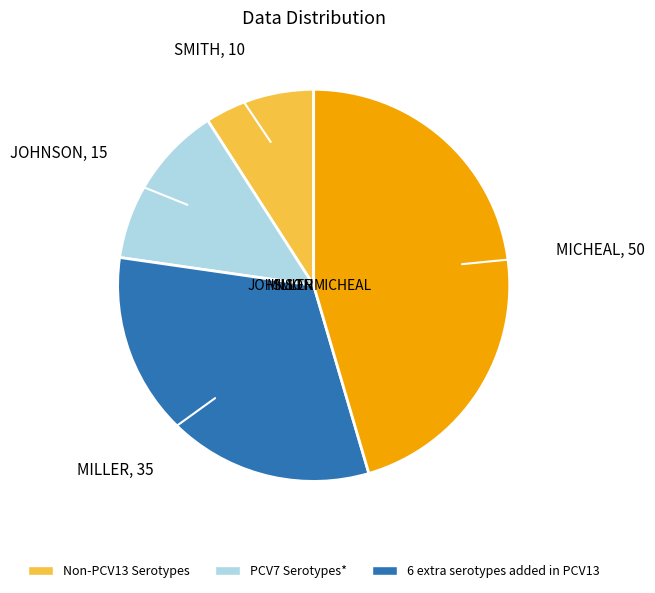

How many segments does this pie chart have?

4